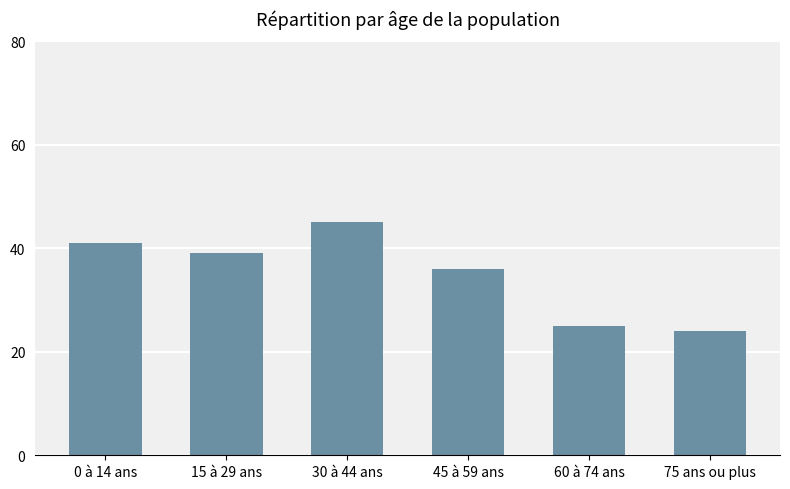

What is the sum of all values?

210